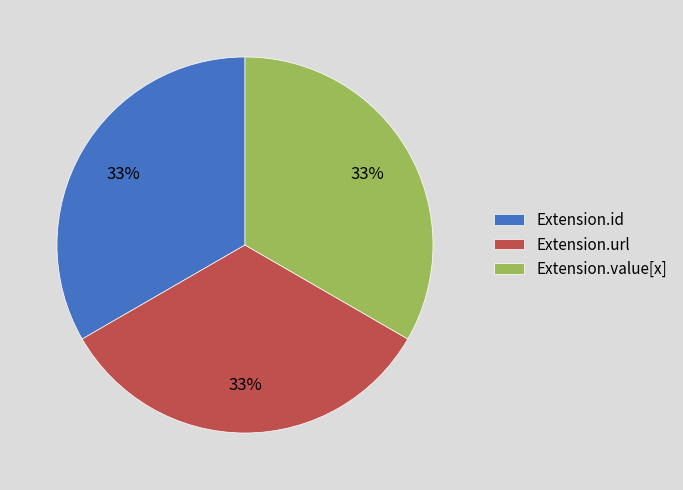

Is there a majority slice in this chart?

No